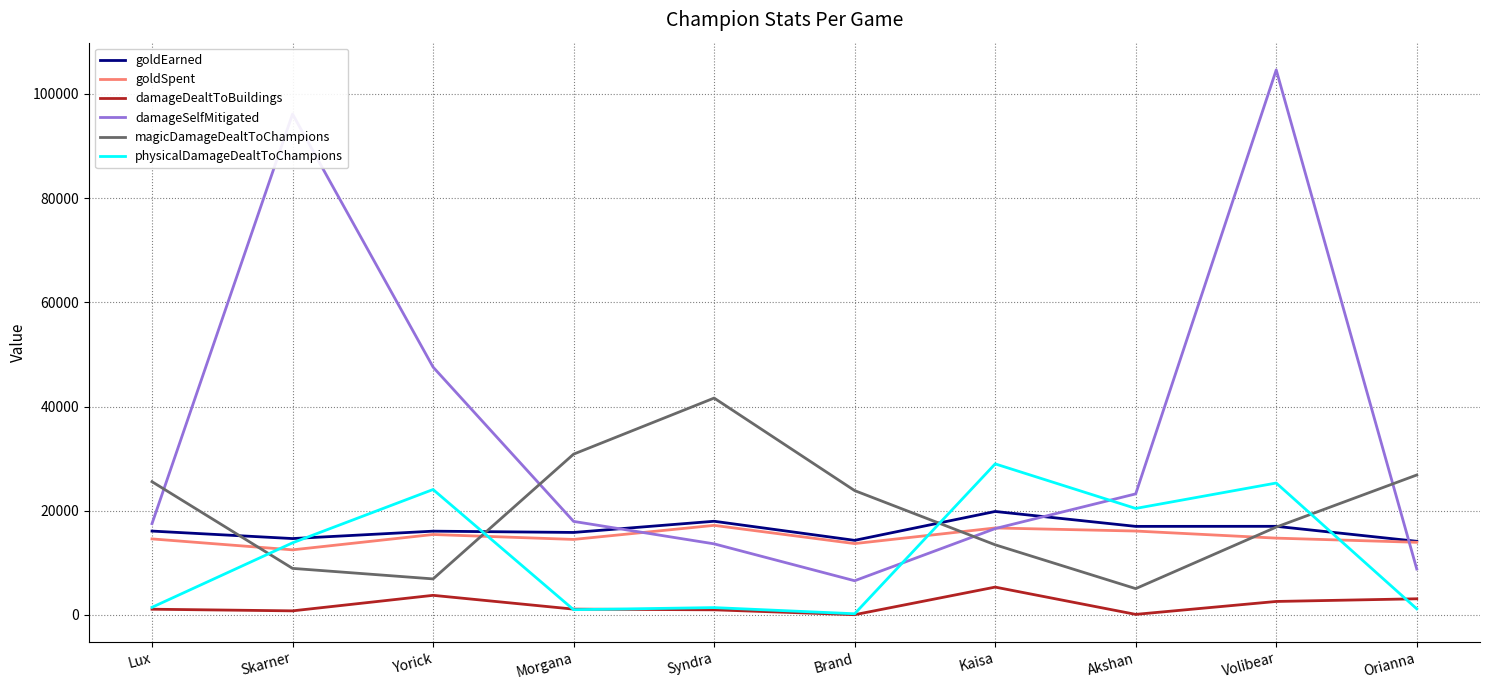

What is the total value across all series at Lux?

76396